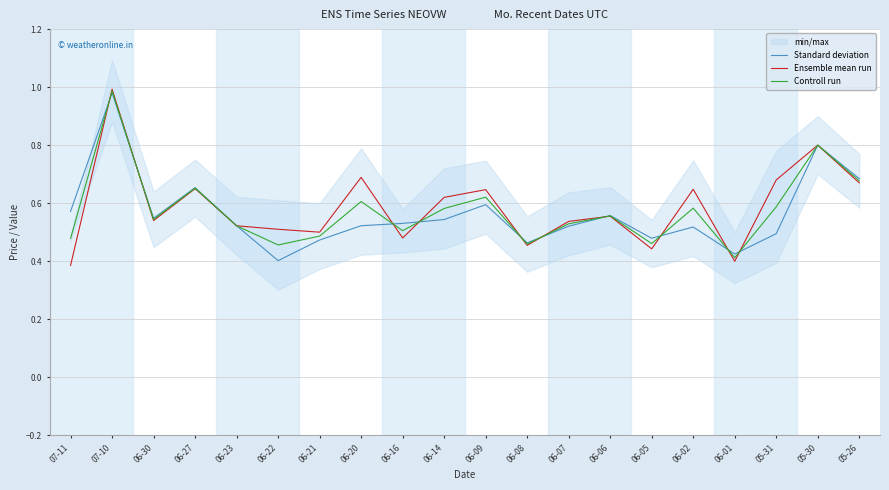

What are all the series names shown in the legend?

Standard deviation, Ensemble mean run, Controll run